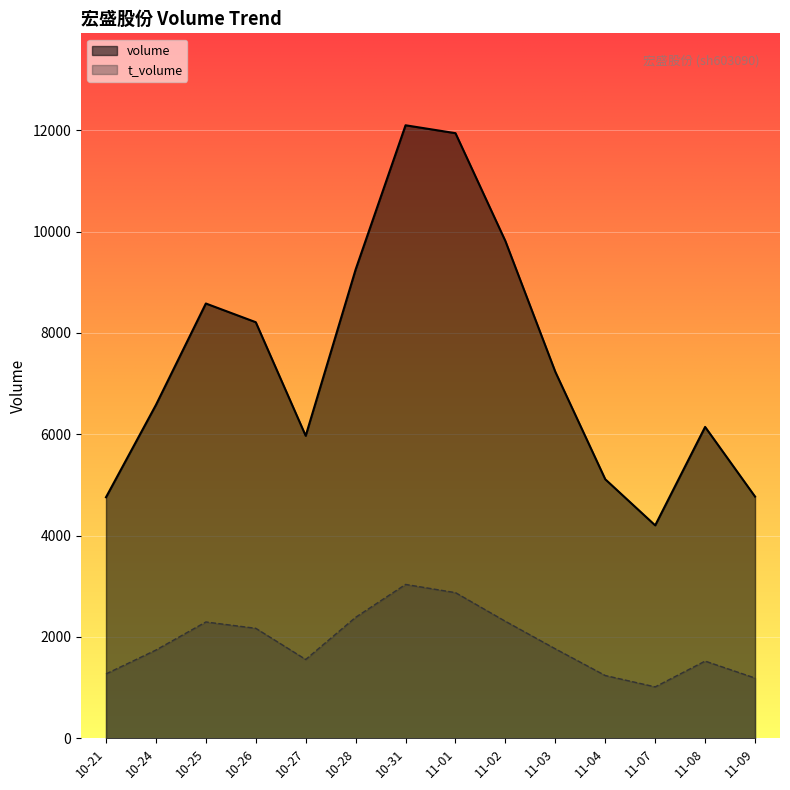

How many interior local peaks does the volume series have?

3